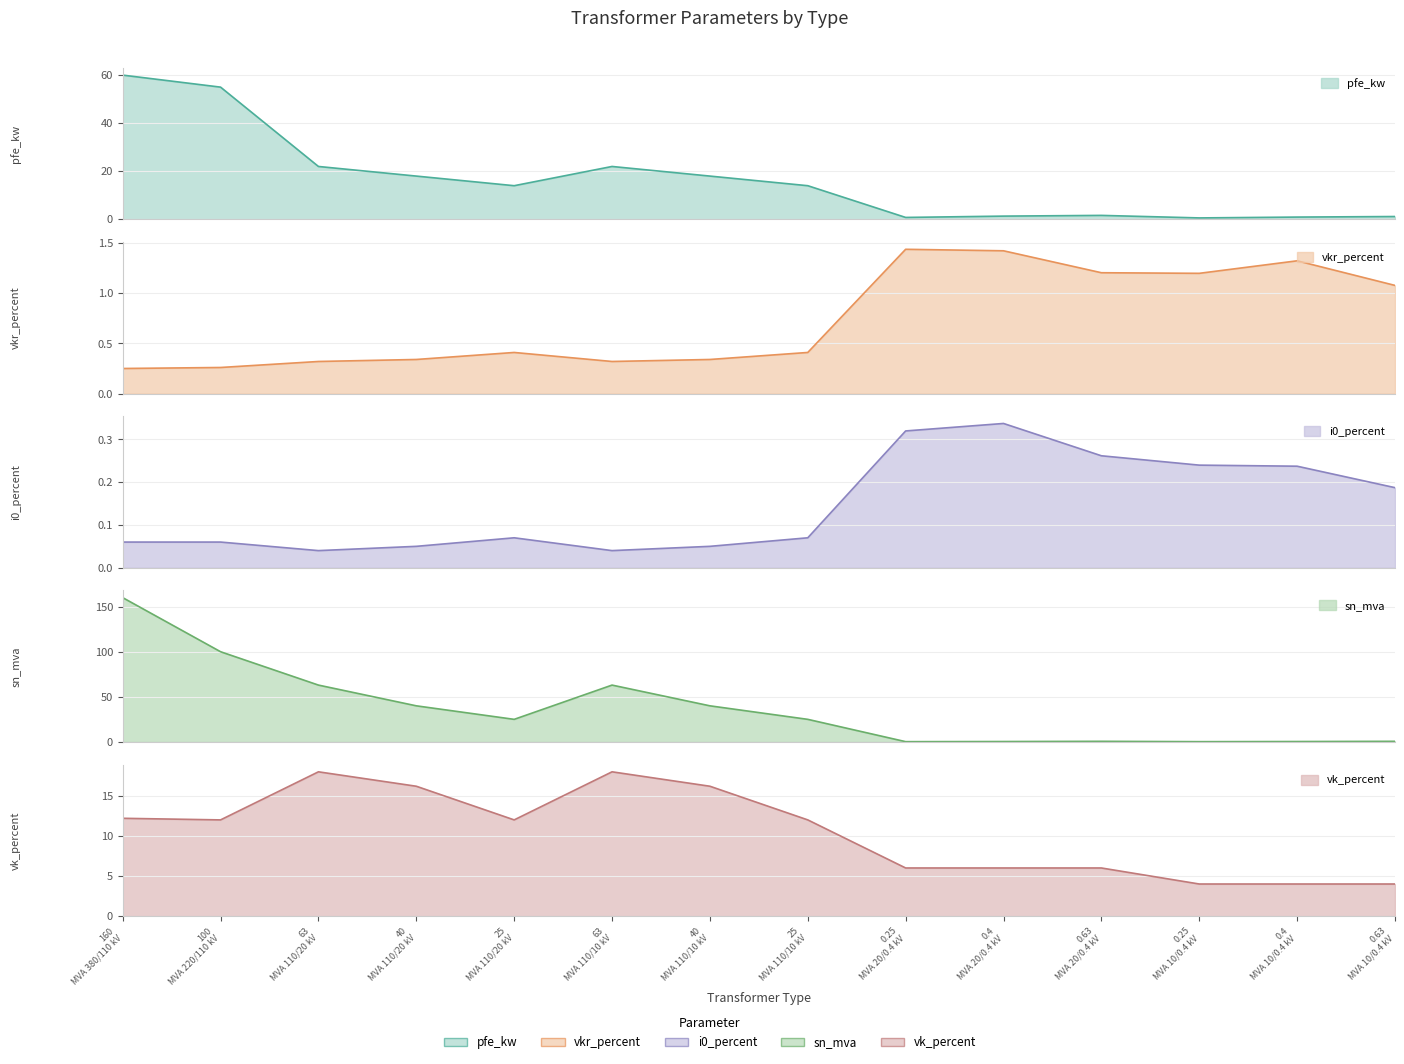

True or false: pfe_kw has a value of 8.0 at 40 MVA 110/20 kV.

False